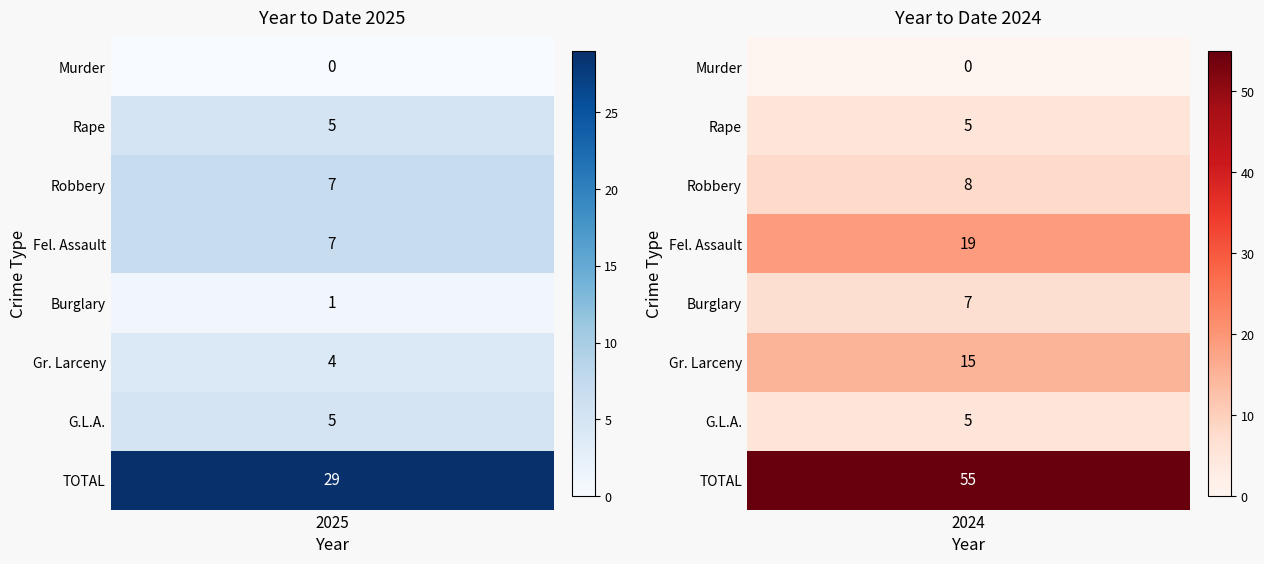

Is it true that Fel. Assault equals 7 at 0?

True